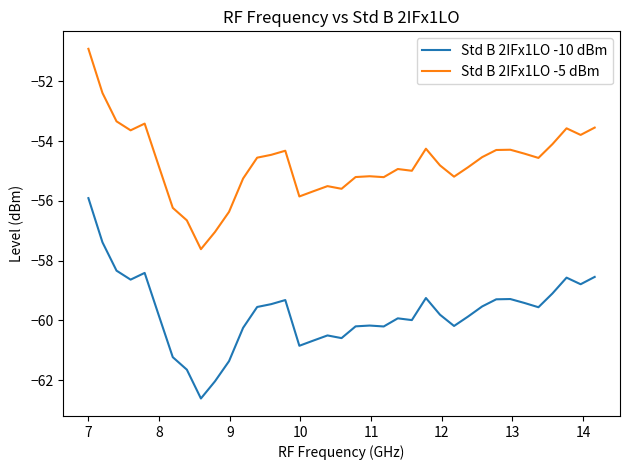

List the series in order of their peak value, lowest first.

Std B 2IFx1LO -10 dBm, Std B 2IFx1LO -5 dBm